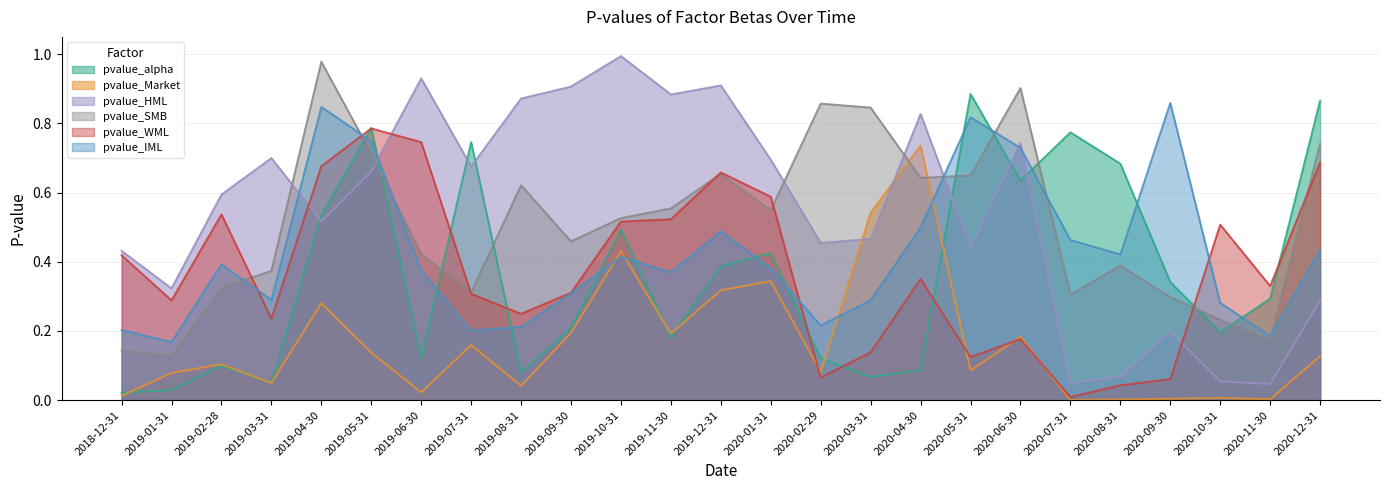

What is the spread (max minus min) of values at 2020-04-30?

0.7